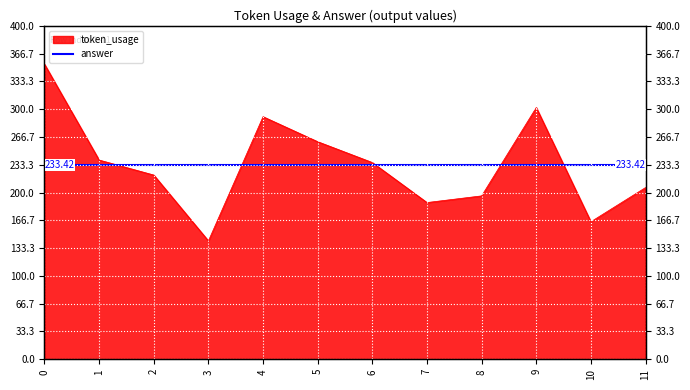

What is the change in value from 2 to 7?

-33